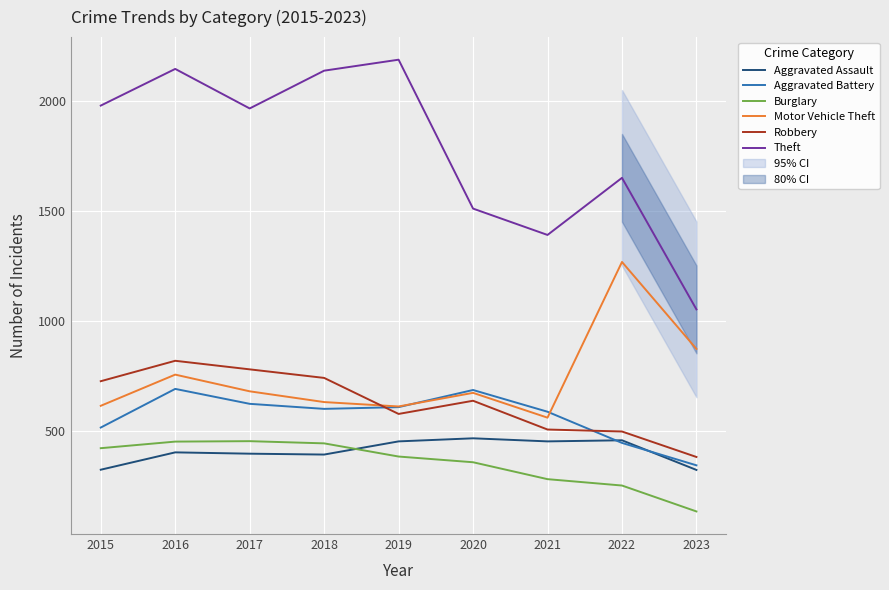

The Aggravated Battery series shows 515 at 2015. True or false?

True